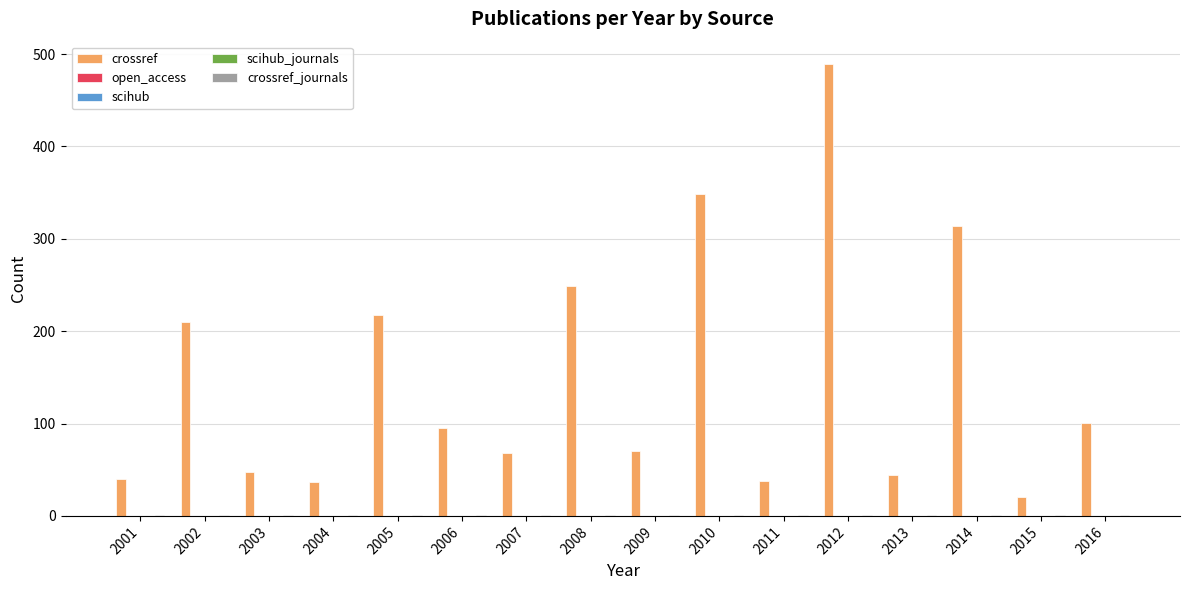

What is the difference between the highest and lowest values at 2001?

40